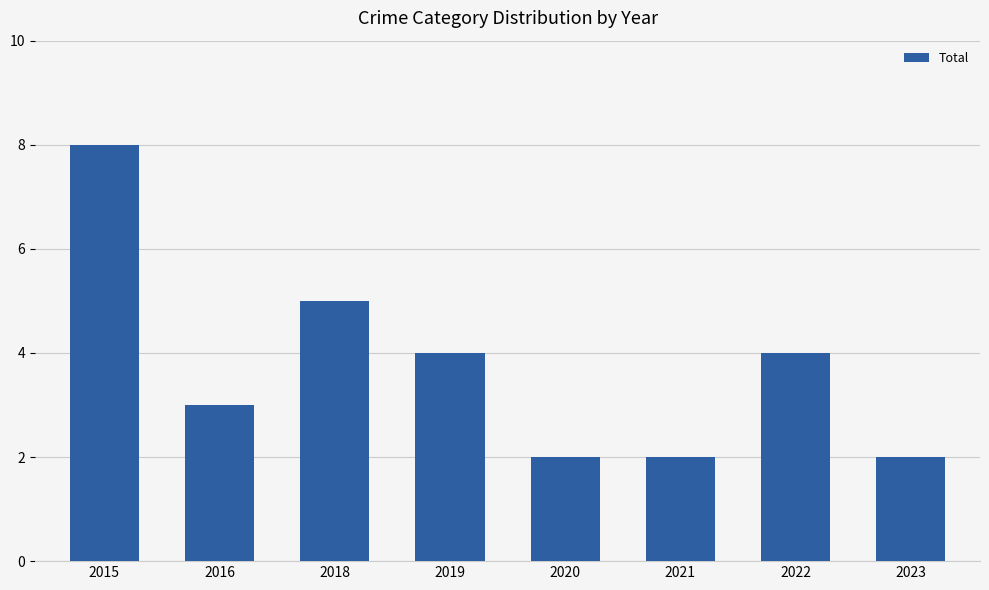

What is the ratio of the value at 2016 to the value at 2023?

1.5